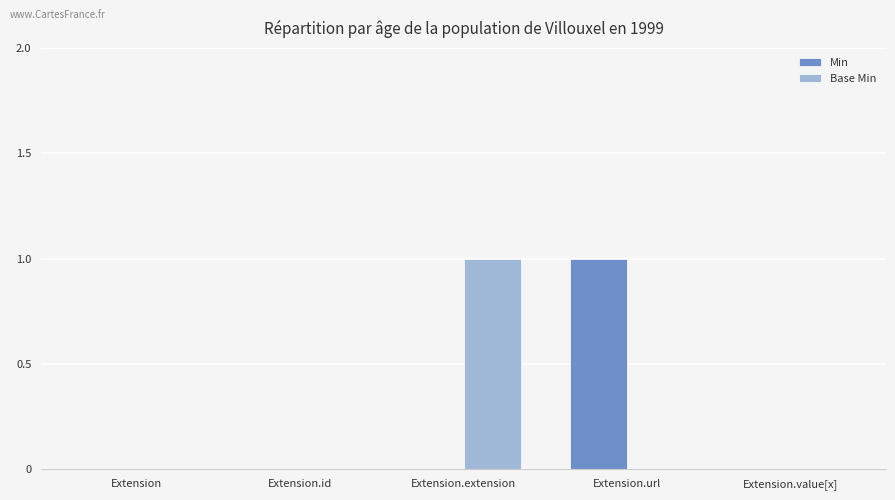

True or false: Base Min has a value of 1 at Extension.id.

False